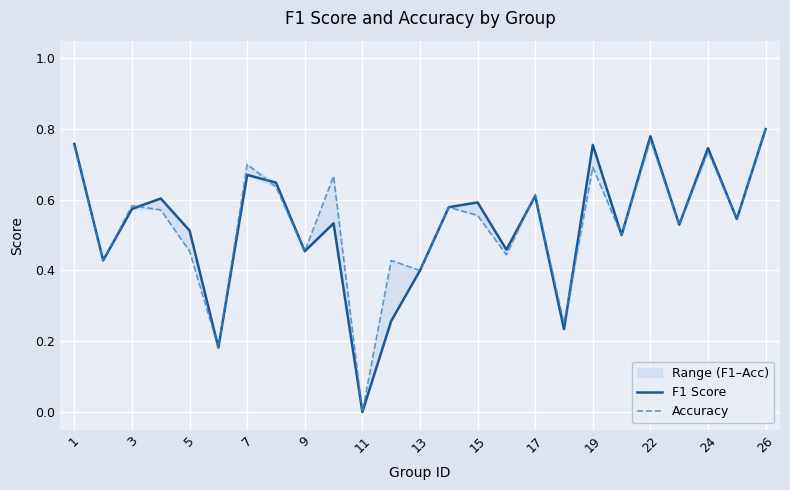

What is the difference between the second highest and minimum values in the F1 Score series?

0.8